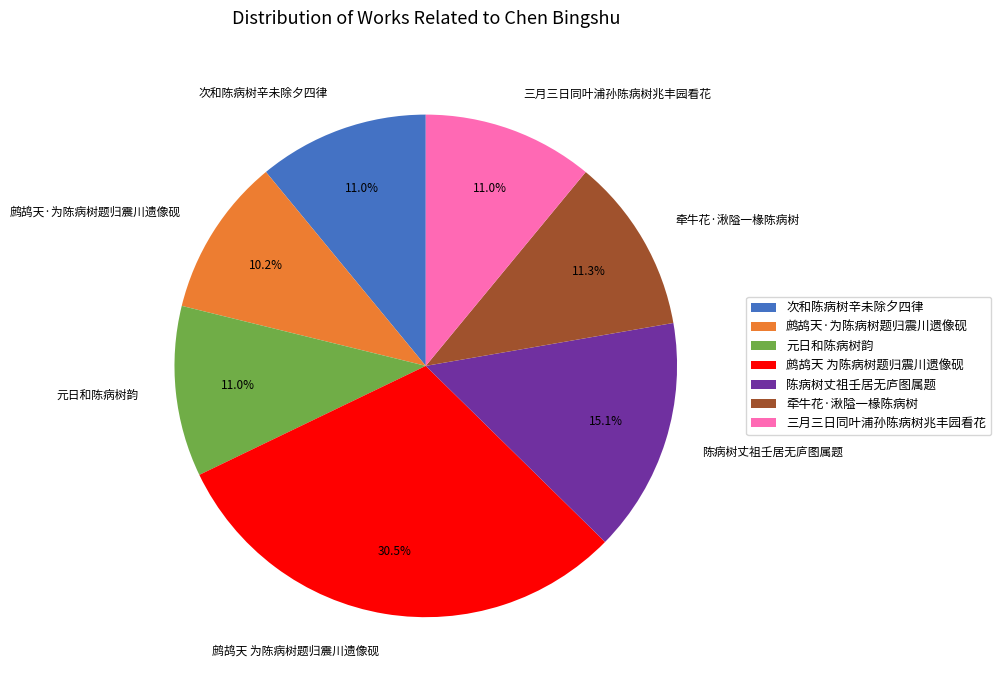

Does 鹧鸪天·为陈病树题归震川遗像砚 account for over 50% of the chart?

No